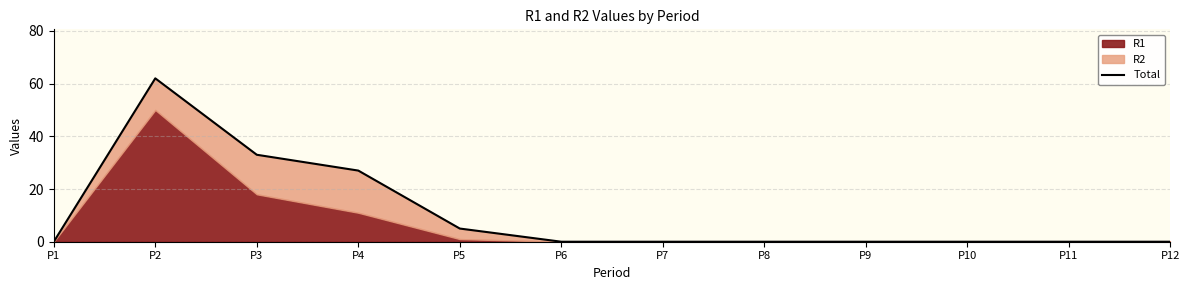

What is the value of the 4th point from the left?

27